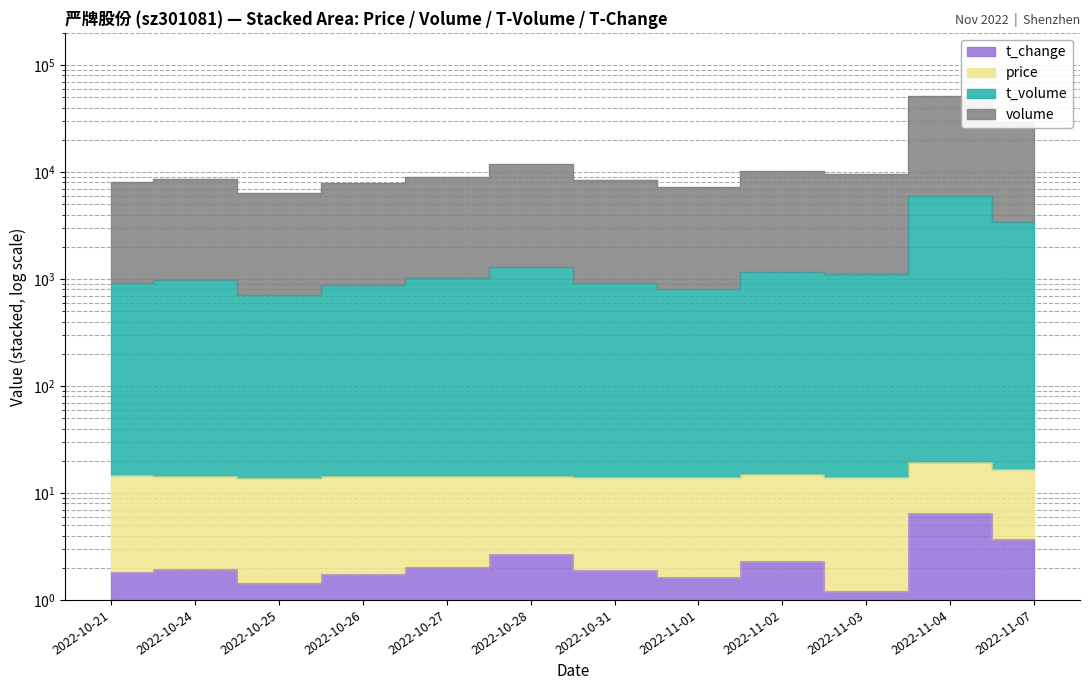

At which label is t_change closest to 3?

2022-10-28